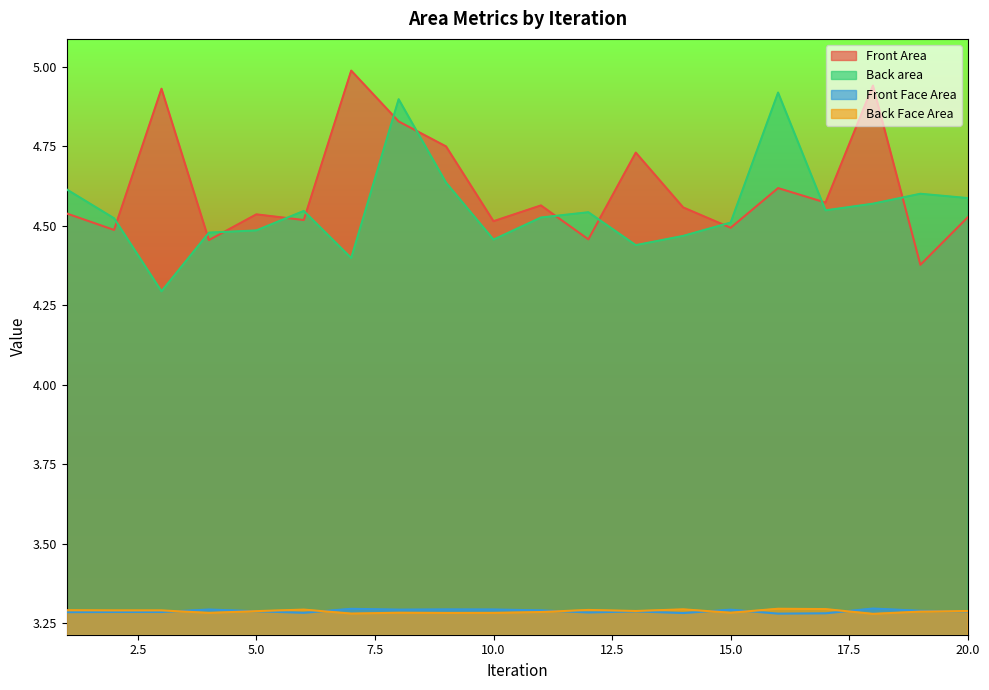

What is the smallest value displayed?

3.3